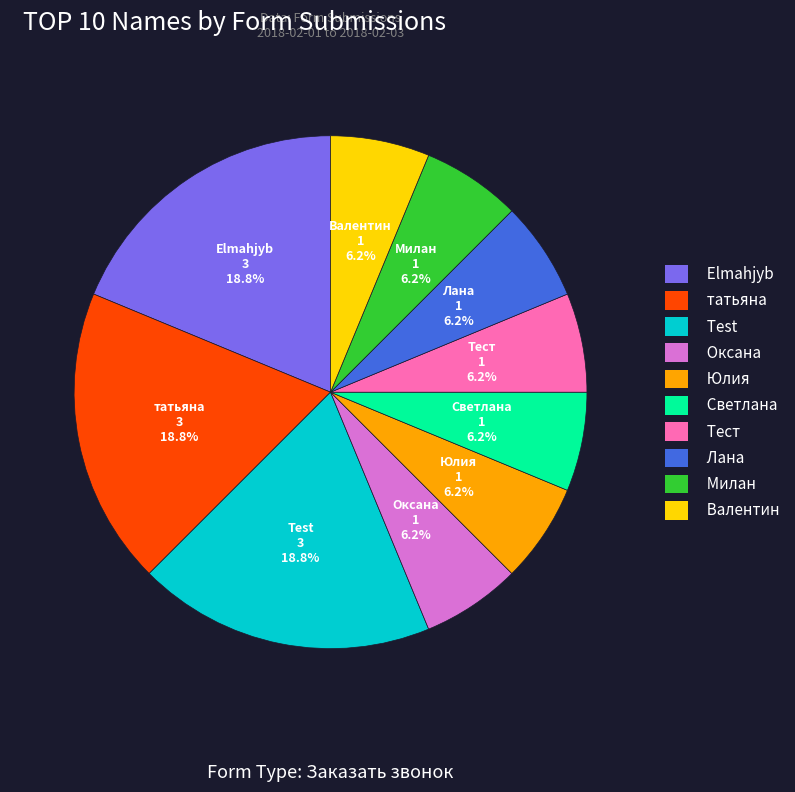

To the nearest percent, what is the combined percentage of Милан and татьяна?

25%